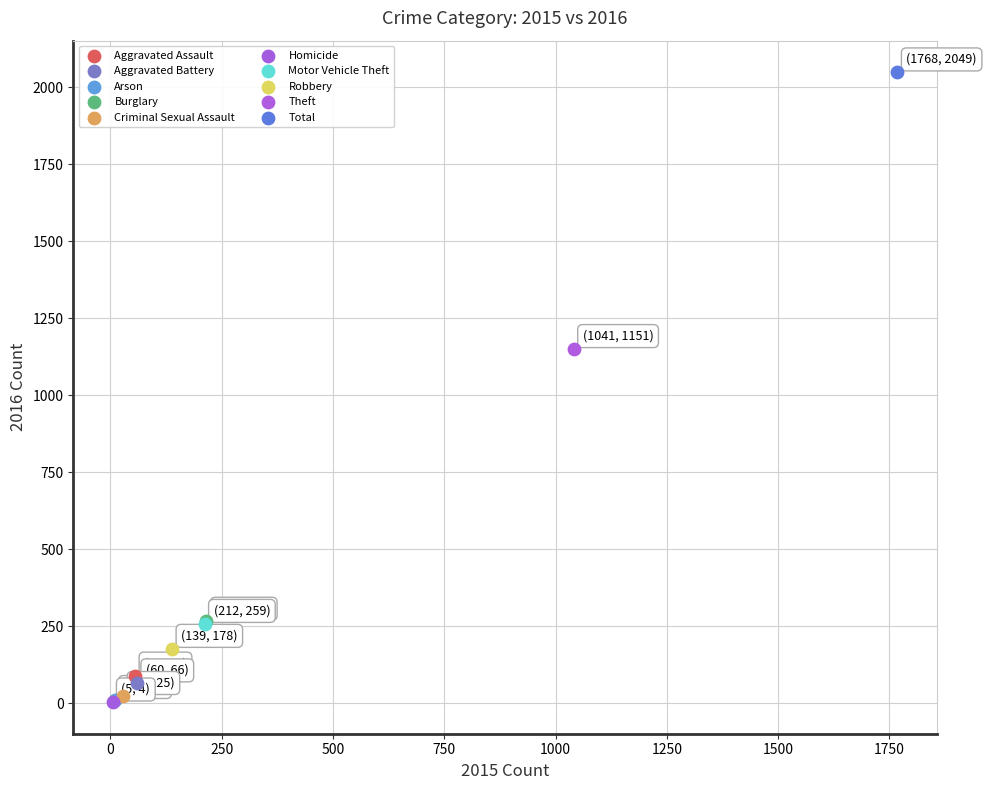

What are all the series names shown in the legend?

Aggravated Assault, Aggravated Battery, Arson, Burglary, Criminal Sexual Assault, Homicide, Motor Vehicle Theft, Robbery, Theft, Total